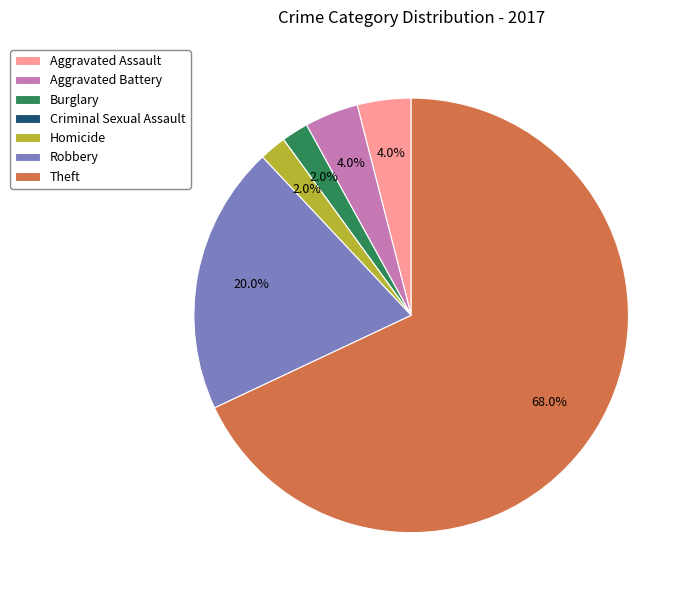

To the nearest percent, what is the difference between the largest and smallest slice percentages?

68%